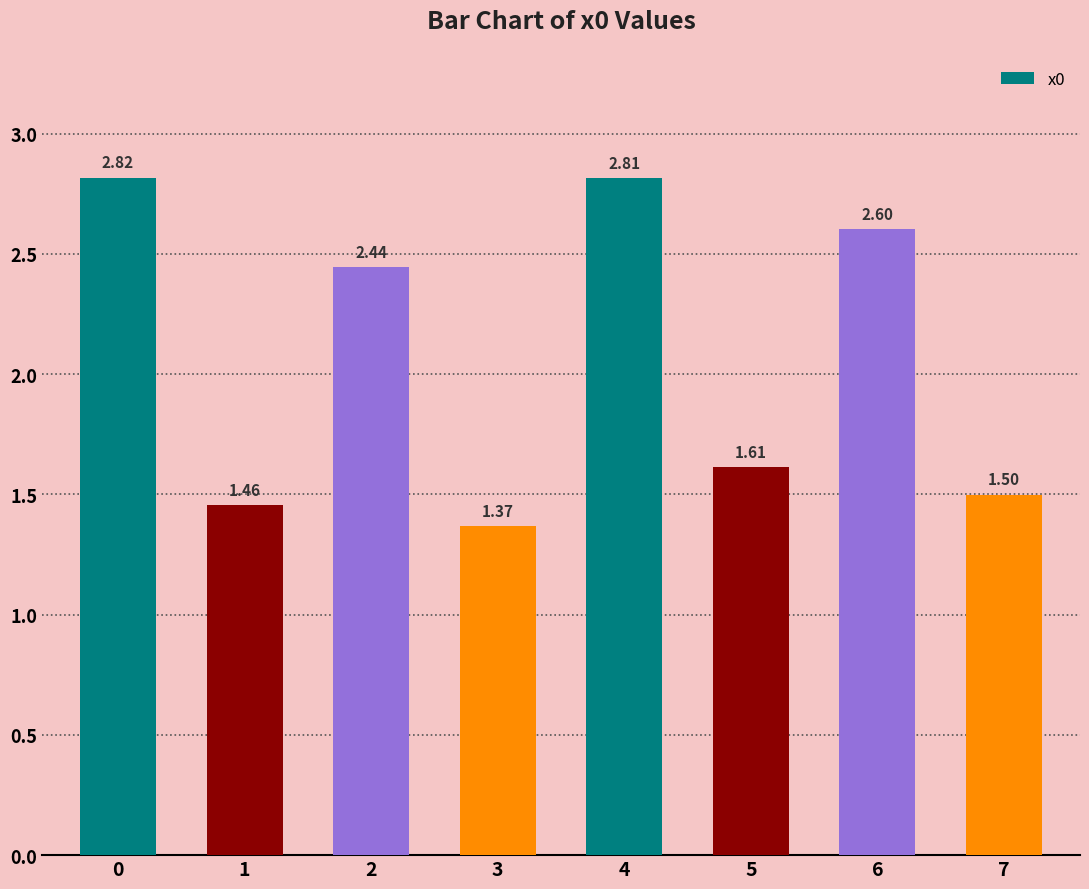

Is it true that the value at 6 is 1.0?

False